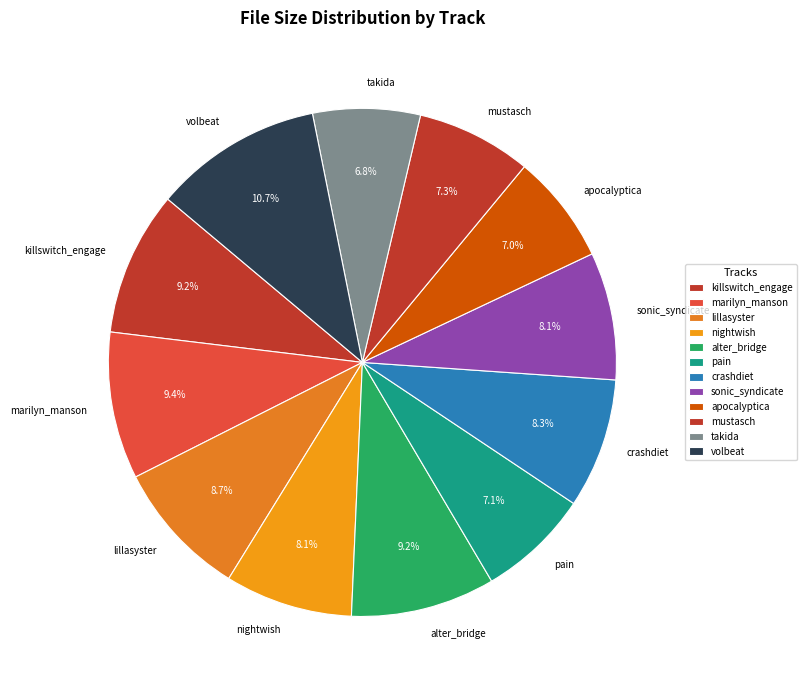

Do sonic_syndicate and mustasch together represent more than half of the pie?

No